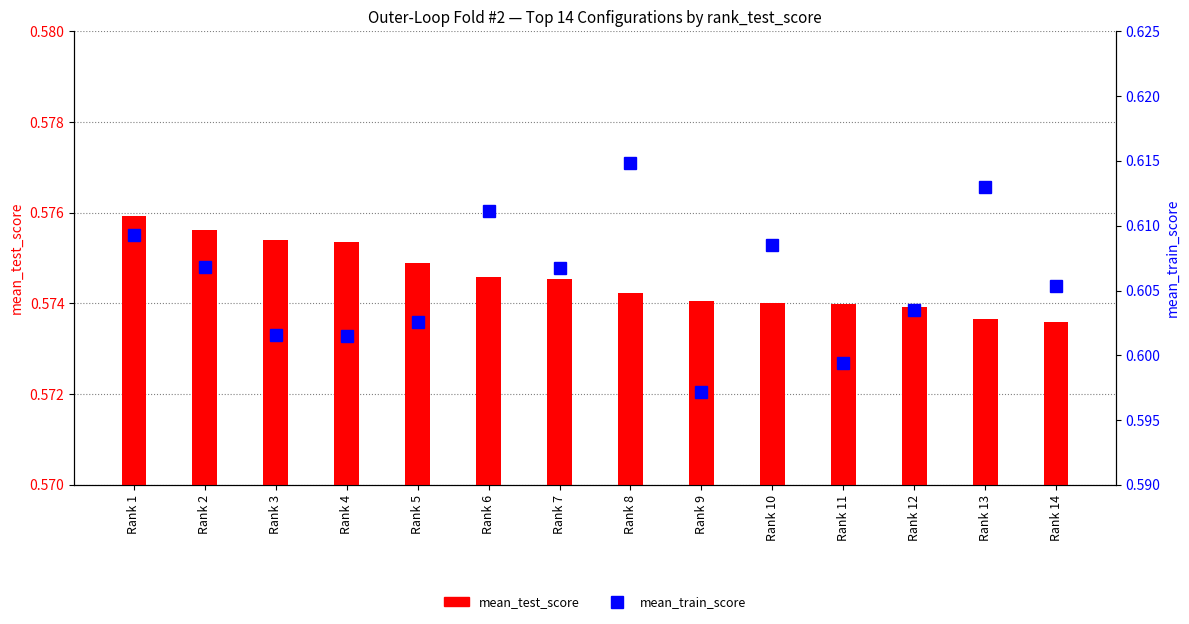

Reading left to right, transcribe all the data shown in this chart.

mean_test_score: 0.6	0.6	0.6	0.6	0.6	0.6	0.6	0.6	0.6	0.6	0.6	0.6	0.6	0.6
mean_train_score: 0.6	0.6	0.6	0.6	0.6	0.6	0.6	0.6	0.6	0.6	0.6	0.6	0.6	0.6